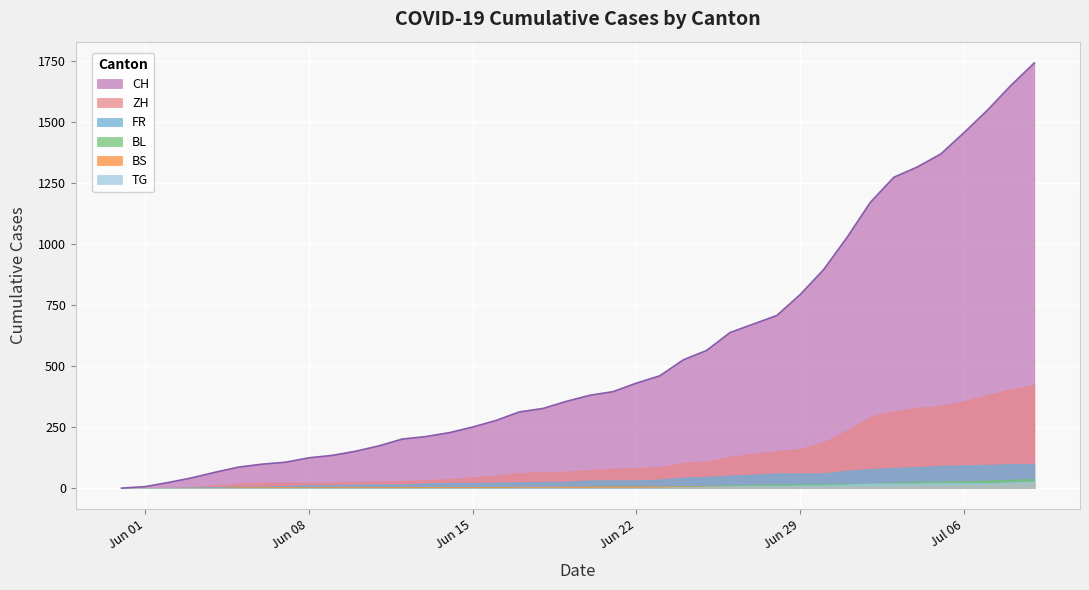

List the labels in order of BL value, smallest first.

2020-05-31, 2020-06-01, 2020-06-02, 2020-06-03, 2020-06-04, 2020-06-05, 2020-06-06, 2020-06-07, 2020-06-08, 2020-06-09, 2020-06-10, 2020-06-11, 2020-06-12, 2020-06-13, 2020-06-14, 2020-06-15, 2020-06-16, 2020-06-17, 2020-06-18, 2020-06-19, 2020-06-20, 2020-06-21, 2020-06-22, 2020-06-23, 2020-06-24, 2020-06-25, 2020-06-26, 2020-06-27, 2020-06-28, 2020-06-29, 2020-06-30, 2020-07-01, 2020-07-02, 2020-07-03, 2020-07-04, 2020-07-05, 2020-07-06, 2020-07-07, 2020-07-08, 2020-07-09